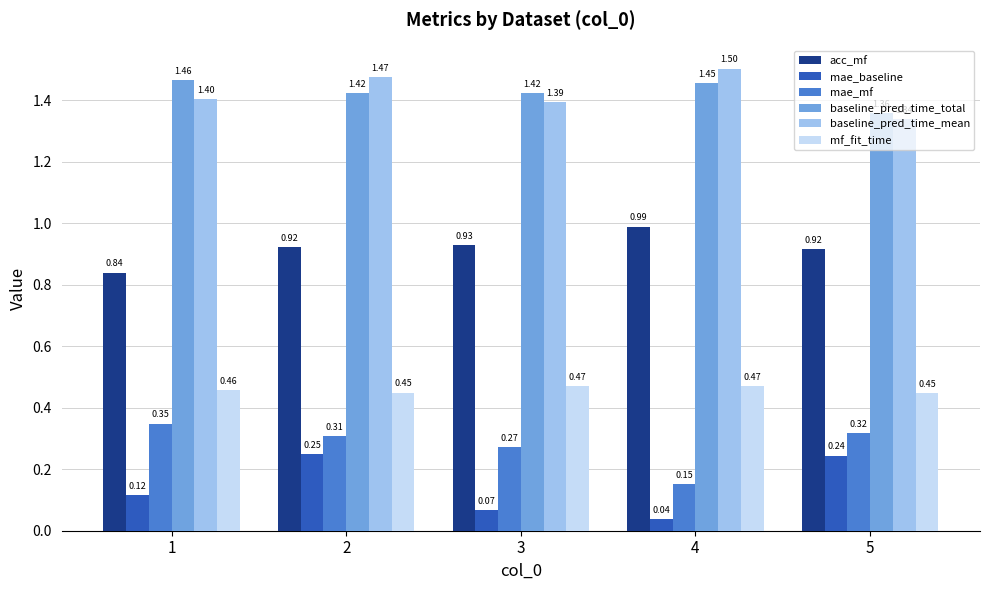

At 1, list the series in order from largest to smallest.

baseline_pred_time_total, baseline_pred_time_mean, acc_mf, mf_fit_time, mae_mf, mae_baseline